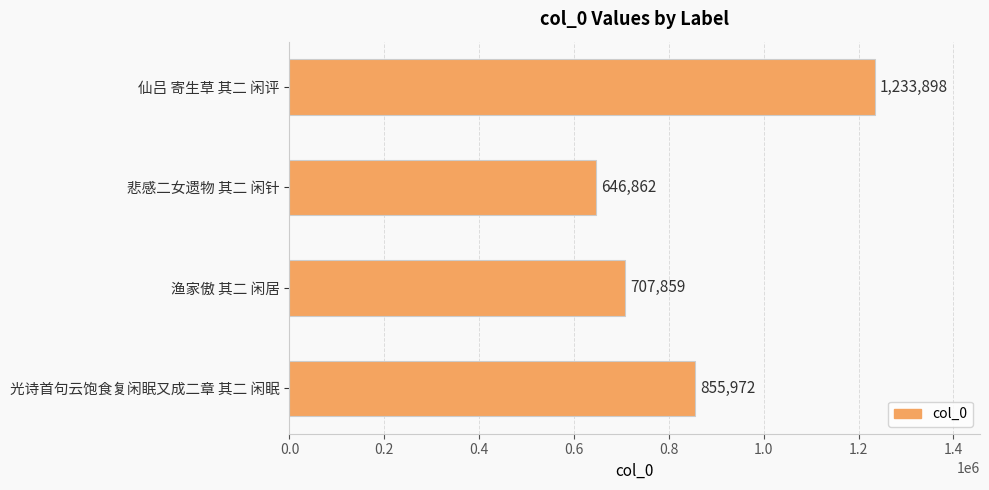

Rank the categories by value from lowest to highest.

悲感二女遗物 其二 闲针, 渔家傲 其二 闲居, 光诗首句云饱食复闲眠又成二章 其二 闲眠, 仙吕 寄生草 其二 闲评